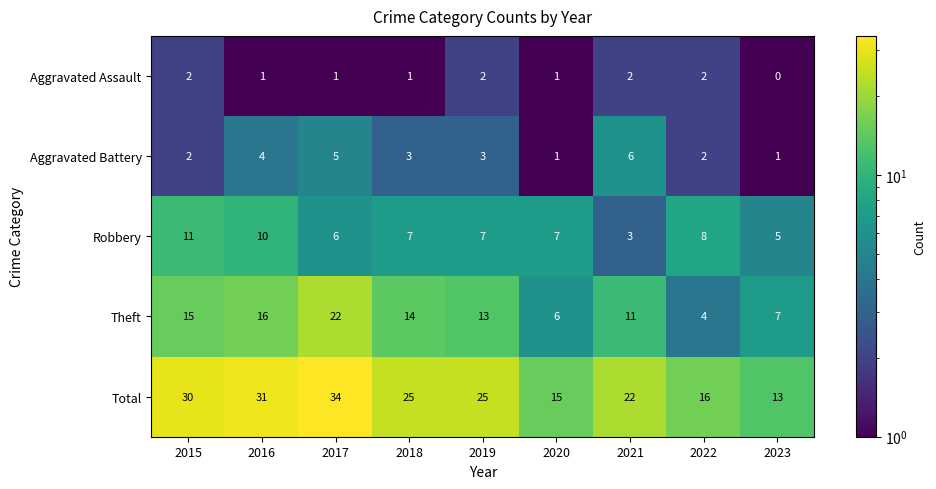

At which category is the sum across all series the highest?

2017